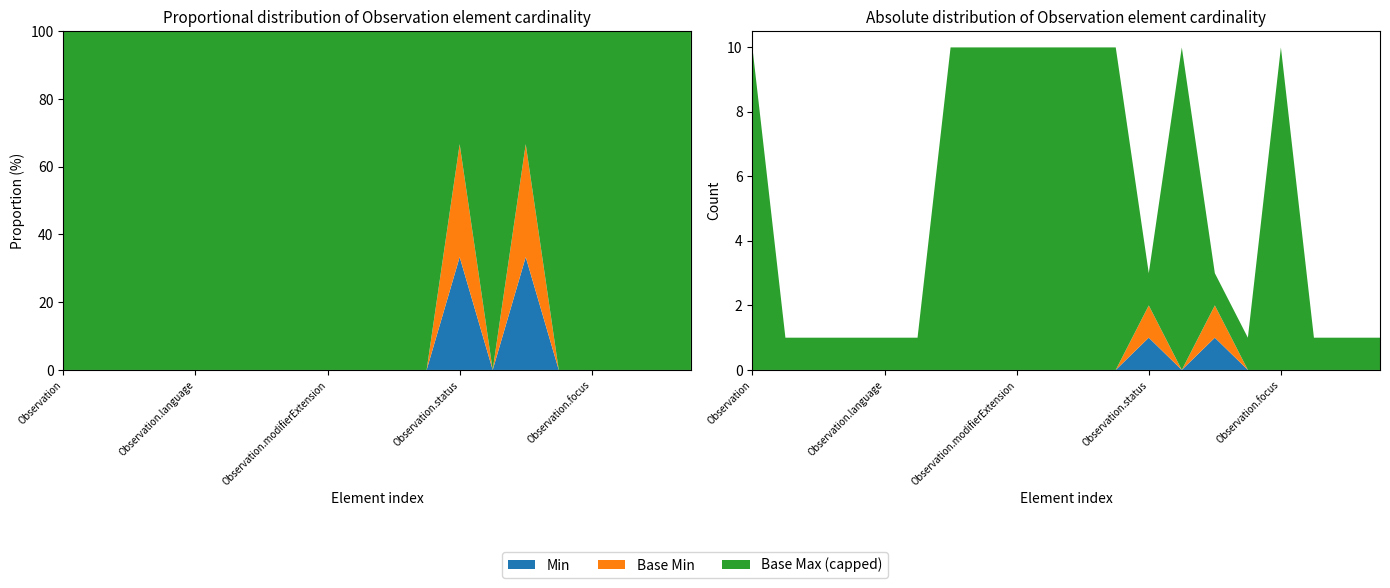

Reading right to left, extract all data points from this chart.

Min: Observation.issued=0	Observation.effective[x]=0	Observation.encounter=0	Observation.focus=0	Observation.subject=0	Observation.code=1	Observation.category=0	Observation.status=1	Observation.partOf=0	Observation.basedOn=0	Observation.identifier=0	Observation.modifierExtension=0	Observation.extension=0	Observation.contained=0	Observation.text=0	Observation.language=0	Observation.implicitRules=0	Observation.meta=0	Observation.id=0	Observation=0
Base Min: Observation.issued=0	Observation.effective[x]=0	Observation.encounter=0	Observation.focus=0	Observation.subject=0	Observation.code=1	Observation.category=0	Observation.status=1	Observation.partOf=0	Observation.basedOn=0	Observation.identifier=0	Observation.modifierExtension=0	Observation.extension=0	Observation.contained=0	Observation.text=0	Observation.language=0	Observation.implicitRules=0	Observation.meta=0	Observation.id=0	Observation=0
Base Max: Observation.issued=1	Observation.effective[x]=1	Observation.encounter=1	Observation.focus=999	Observation.subject=1	Observation.code=1	Observation.category=999	Observation.status=1	Observation.partOf=999	Observation.basedOn=999	Observation.identifier=999	Observation.modifierExtension=999	Observation.extension=999	Observation.contained=999	Observation.text=1	Observation.language=1	Observation.implicitRules=1	Observation.meta=1	Observation.id=1	Observation=999